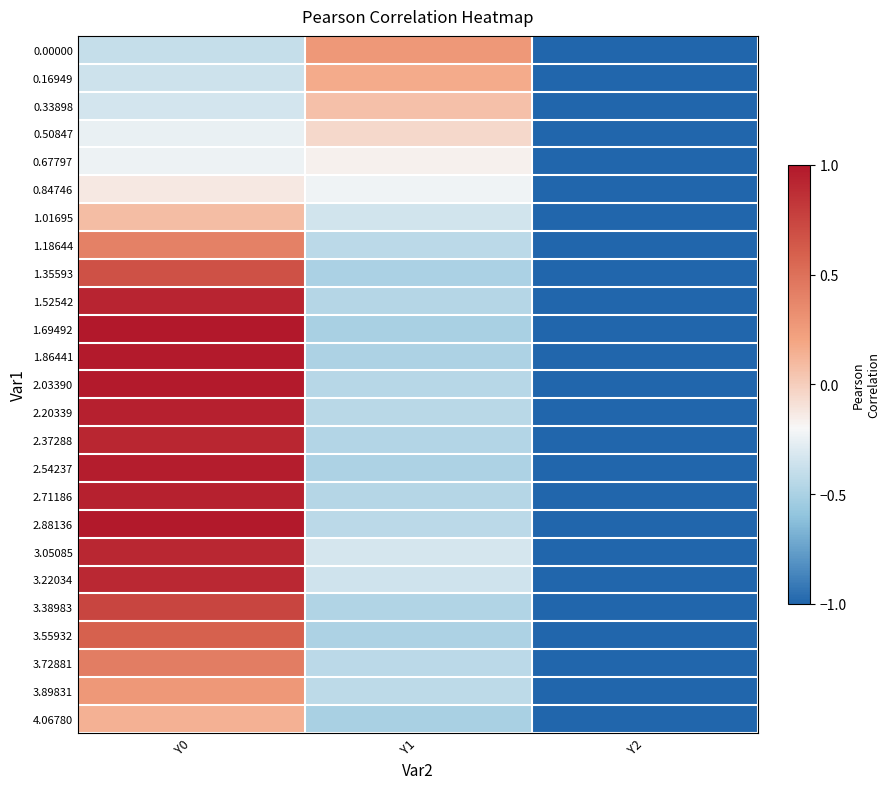

Reading left to right, extract all data points from this chart.

0.00000: Y0=-0.4	Y1=0.3	Y2=-1.0
0.16949: Y0=-0.4	Y1=0.2	Y2=-1.0
0.33898: Y0=-0.3	Y1=0.1	Y2=-1.0
0.50847: Y0=-0.3	Y1=-0.1	Y2=-1.0
0.67797: Y0=-0.2	Y1=-0.2	Y2=-1.0
0.84746: Y0=-0.1	Y1=-0.2	Y2=-1.0
1.01695: Y0=0.1	Y1=-0.3	Y2=-1.0
1.18644: Y0=0.4	Y1=-0.4	Y2=-1.0
1.35593: Y0=0.7	Y1=-0.5	Y2=-1.0
1.52542: Y0=0.9	Y1=-0.5	Y2=-1.0
1.69492: Y0=1.0	Y1=-0.5	Y2=-1.0
1.86441: Y0=1.0	Y1=-0.5	Y2=-1.0
2.03390: Y0=1.0	Y1=-0.5	Y2=-1.0
2.20339: Y0=0.9	Y1=-0.4	Y2=-1.0
2.37288: Y0=0.9	Y1=-0.5	Y2=-1.0
2.54237: Y0=1.0	Y1=-0.5	Y2=-1.0
2.71186: Y0=0.9	Y1=-0.5	Y2=-1.0
2.88136: Y0=1.0	Y1=-0.4	Y2=-1.0
3.05085: Y0=0.9	Y1=-0.3	Y2=-1.0
3.22034: Y0=0.9	Y1=-0.4	Y2=-1.0
3.38983: Y0=0.7	Y1=-0.5	Y2=-1.0
3.55932: Y0=0.6	Y1=-0.5	Y2=-1.0
3.72881: Y0=0.4	Y1=-0.4	Y2=-1.0
3.89831: Y0=0.3	Y1=-0.4	Y2=-1.0
4.06780: Y0=0.1	Y1=-0.5	Y2=-1.0